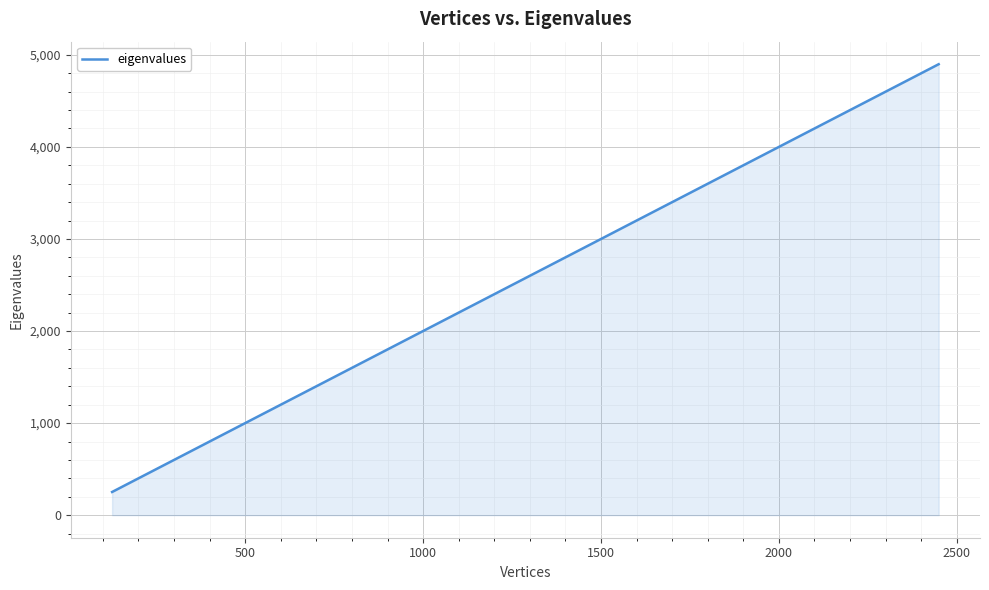

What is the maximum value shown in the chart?

4898